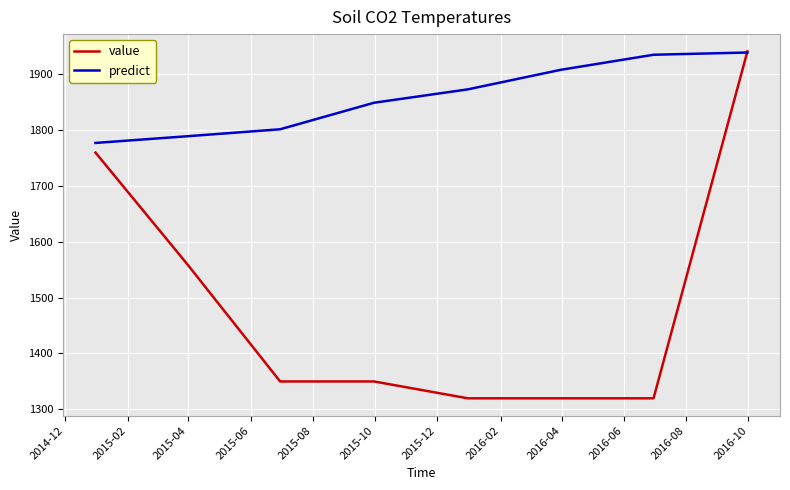

After their last crossing, which series has the higher values: predict or value?

value